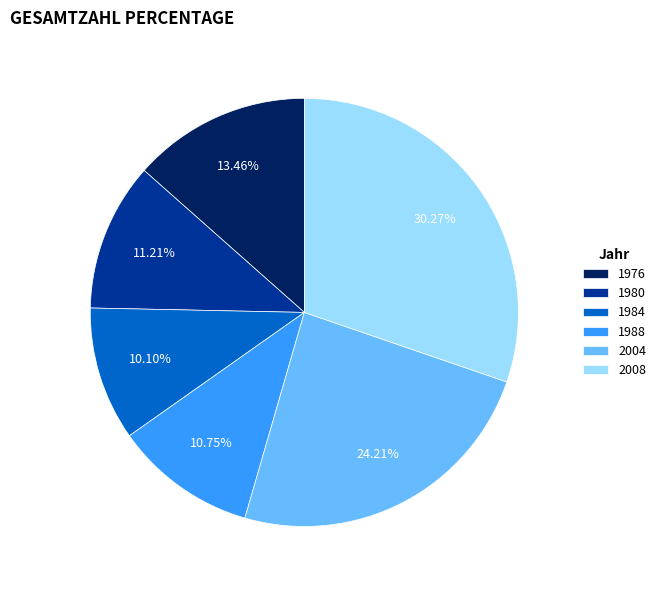

How many slices are in this pie chart?

6